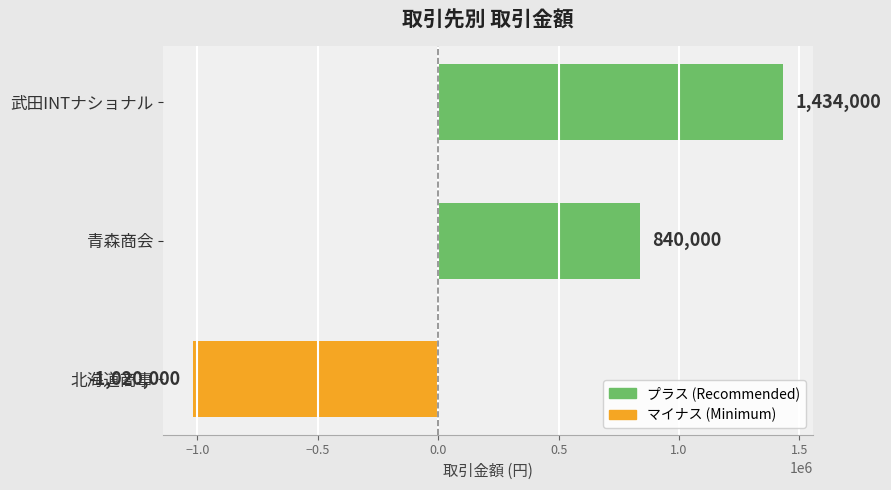

Which label corresponds to the largest value in the chart?

武田INTナショナル